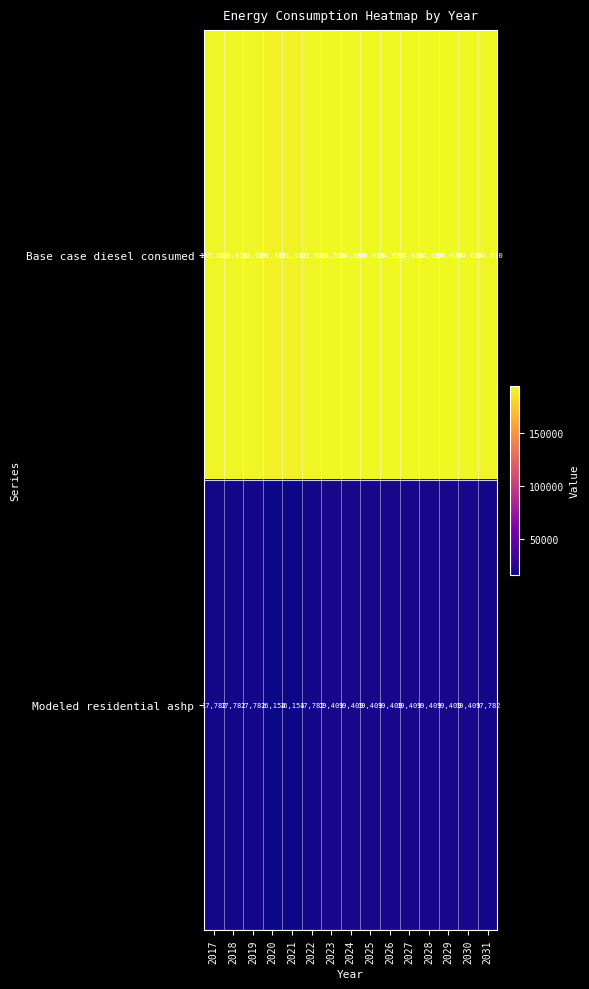

The Modeled residential ashp series shows 5144 at 2021. True or false?

False